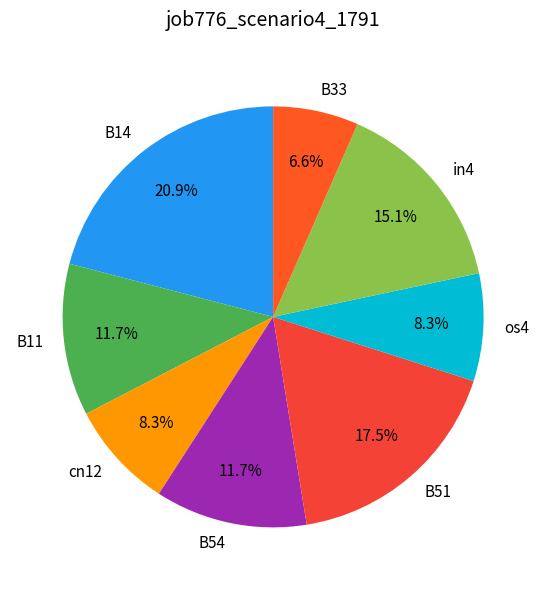

Combined, what portion of the pie is in4 and B33?

21.7%